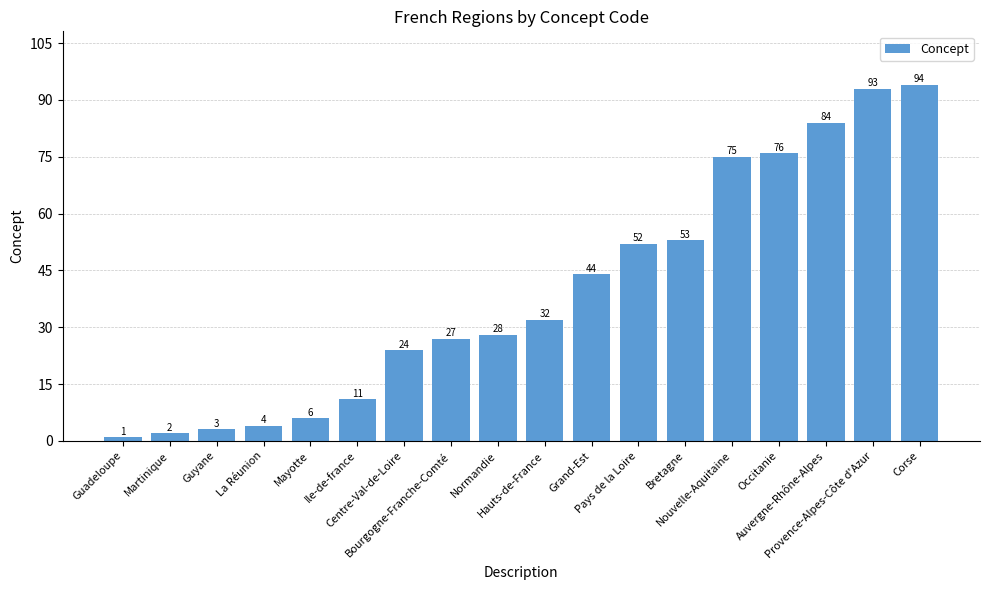

Which category has the highest value across all series?

Corse